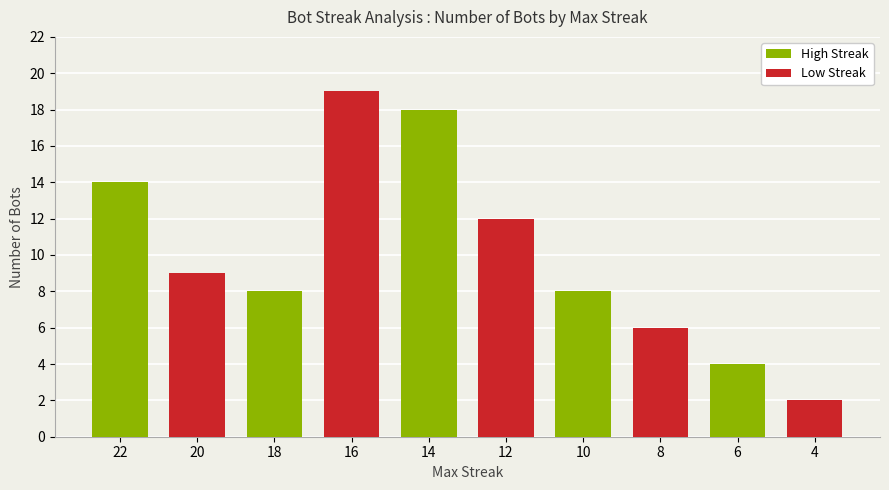

True or false: Low Streak has a value of 4 at 20.

False